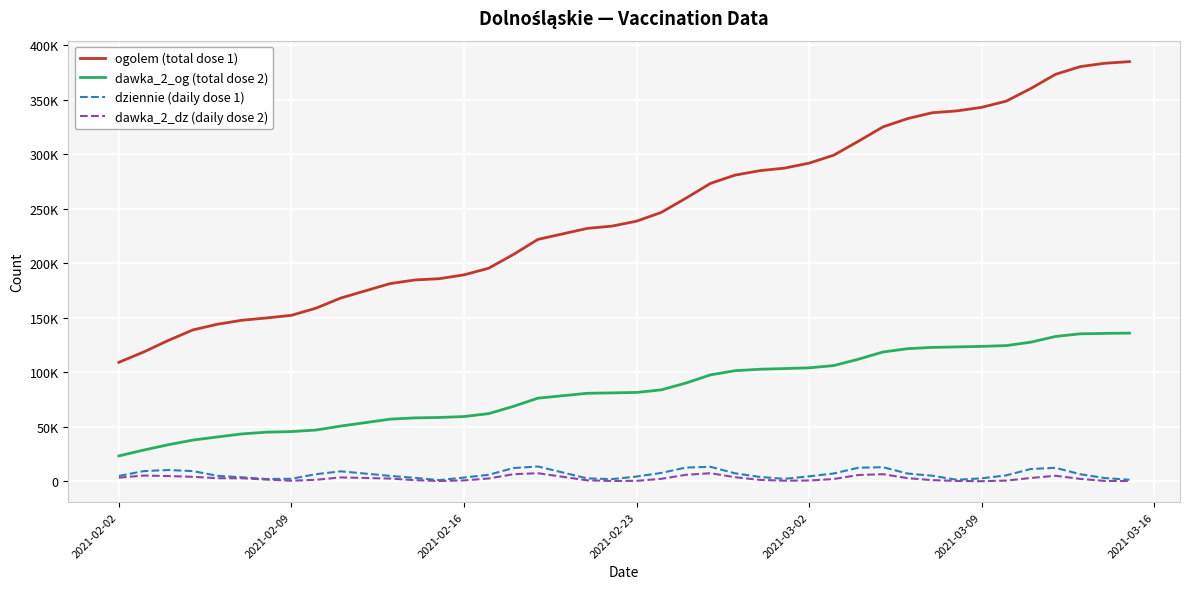

Which series has the largest total across all categories?

ogolem (total dose 1)